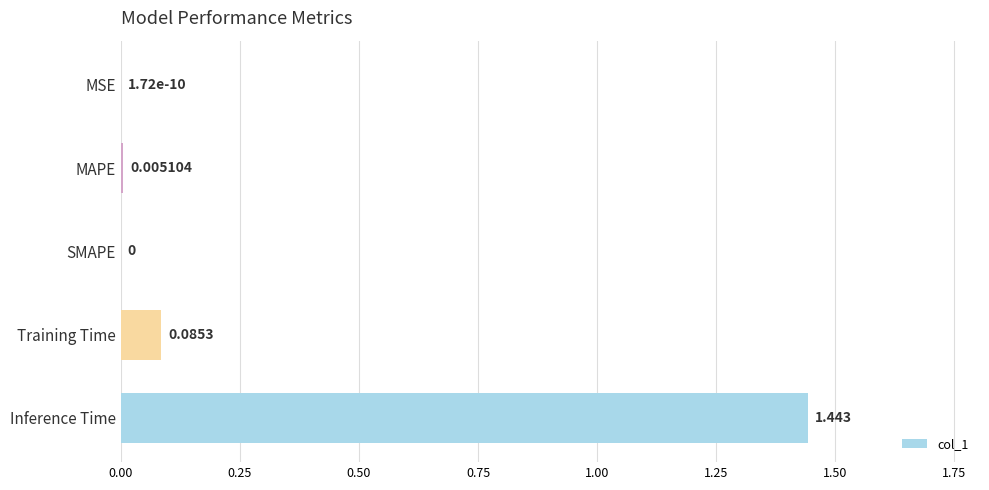

Between MAPE and Inference Time, which is larger?

Inference Time